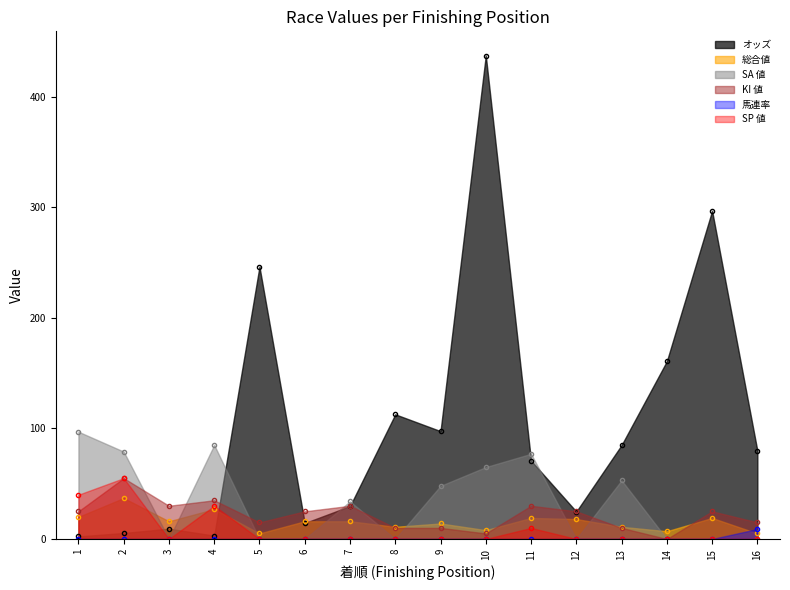

True or false: 馬連率 has more than 2 points higher than both neighbors.

False